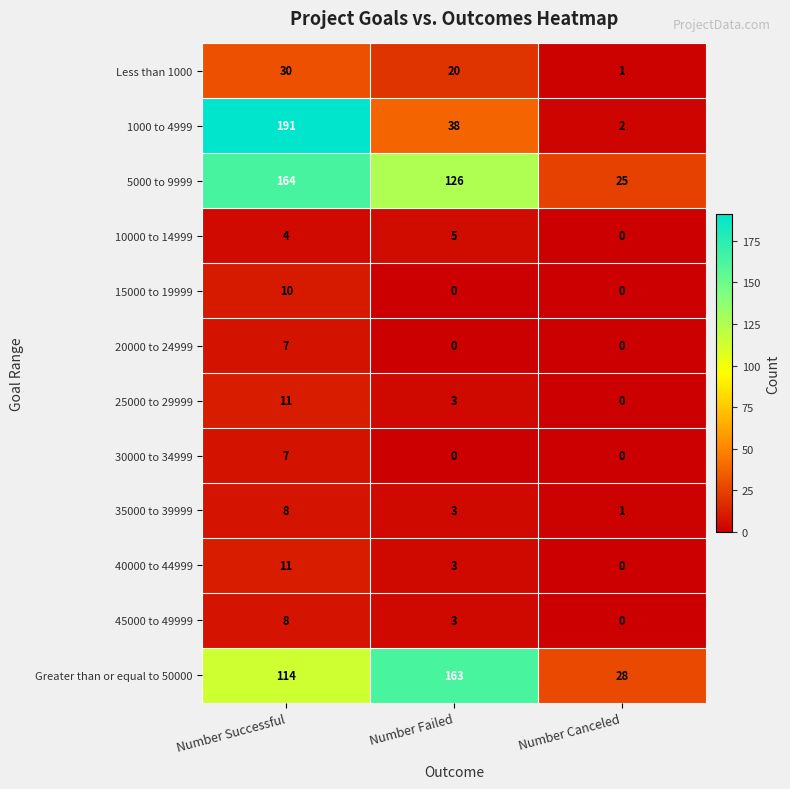

Count the number of data series in this chart.

12